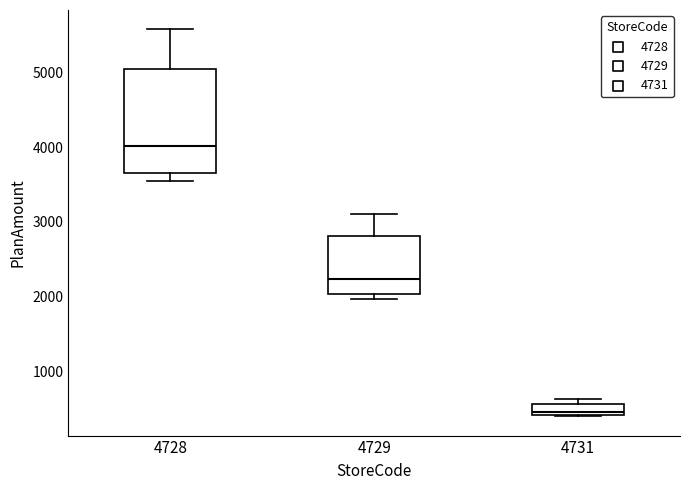

Comparing the boxes themselves (not the whiskers), which one is the tallest?

4728